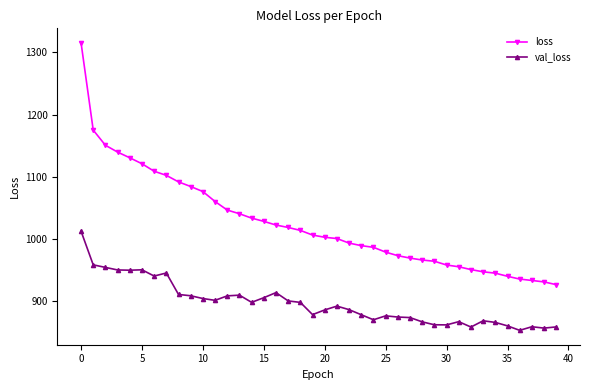

What is the sum of all val_loss values?

35869.2